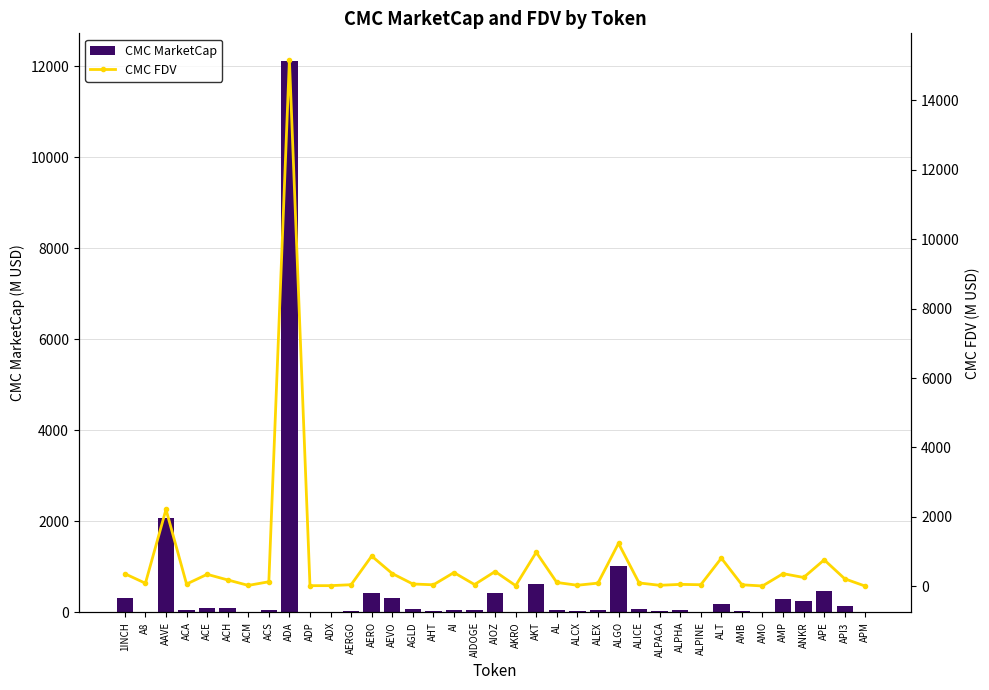

List the labels in order of CMC FDV value, smallest first.

APM, AMO, ADP, ADX, AKRO, ACM, ALPACA, ALCX, AHT, AMB, ALPINE, AERGO, AIDOGE, ALPHA, ACA, AGLD, A8, ALEX, ALICE, AL, ACS, ACH, API3, ANKR, ACE, 1INCH, AMP, AEVO, AI, AIOZ, APE, ALT, AERO, AKT, ALGO, AAVE, ADA